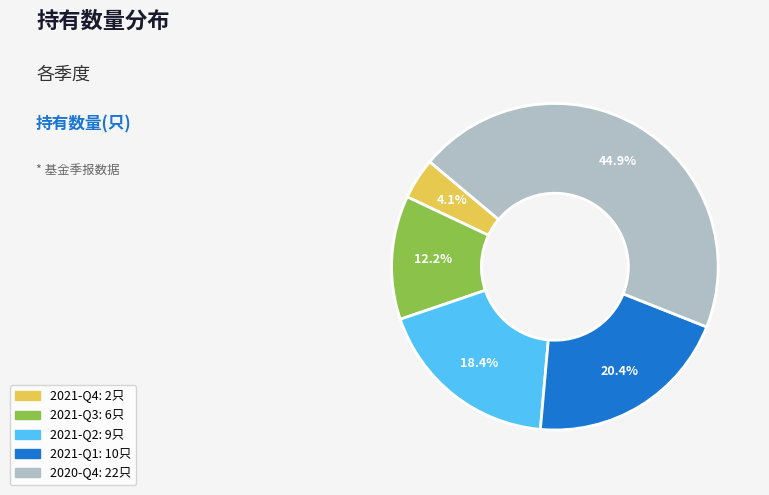

Is 2021-Q3 the majority of the pie?

No